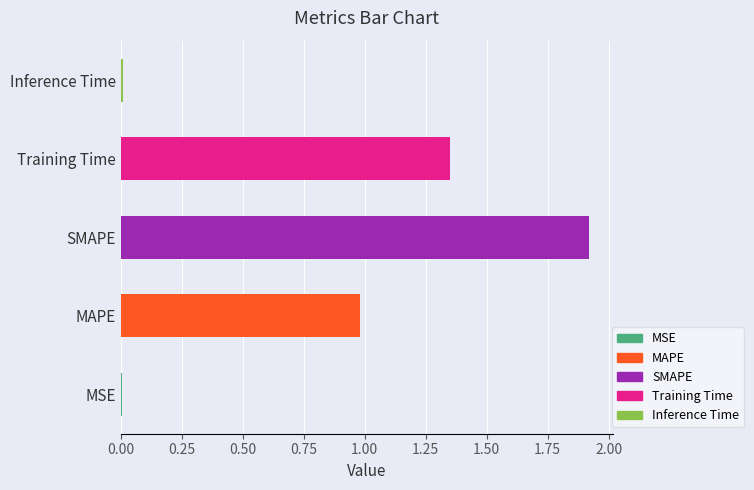

Which has a higher value, Inference Time or MSE?

Inference Time